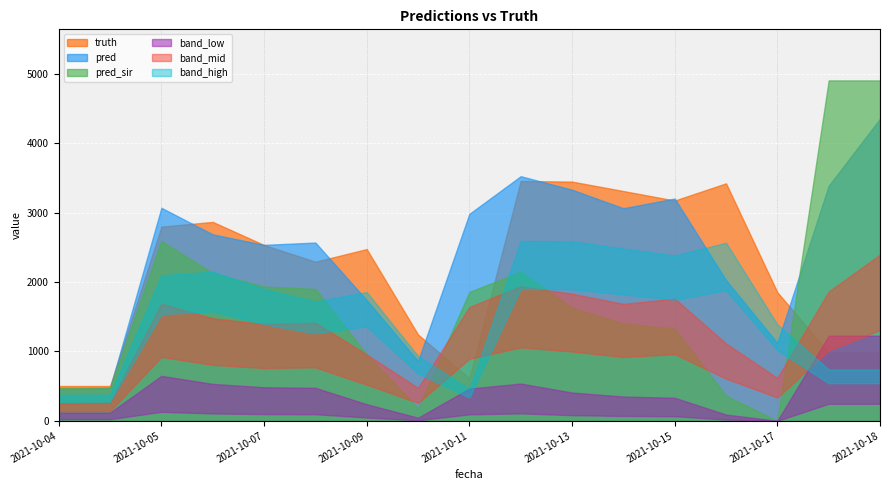

At which category is the sum across all series the highest?

2021-10-18